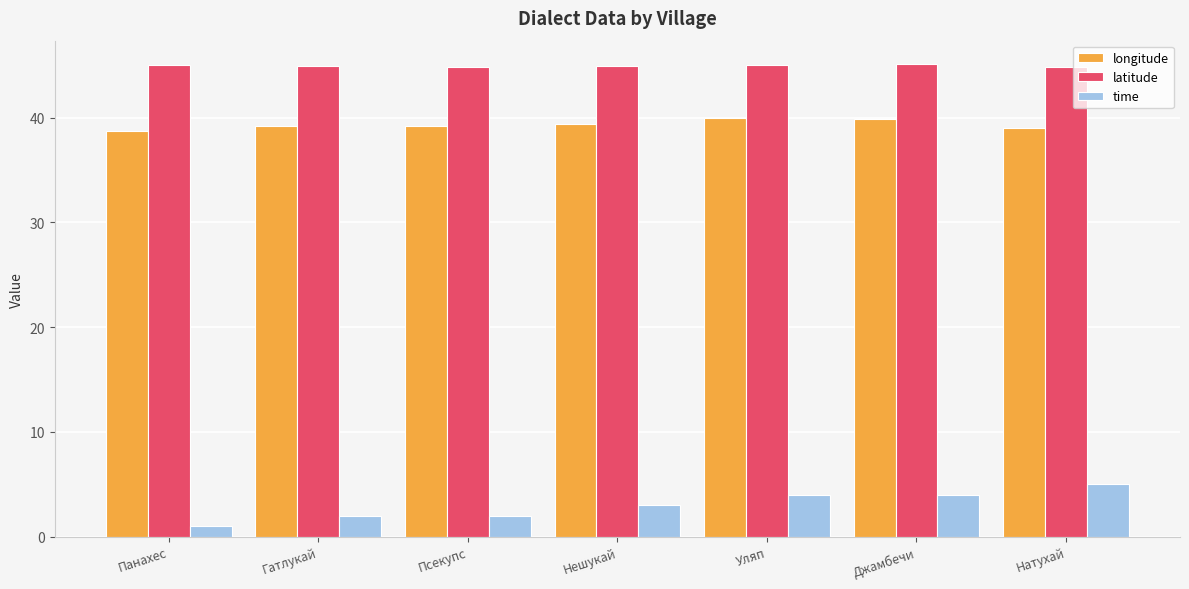

At which label does time reach its minimum?

Панахес